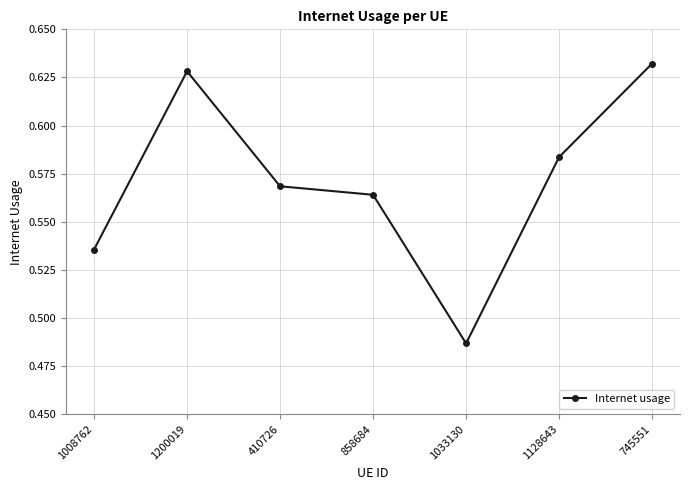

Which label corresponds to the largest value in the chart?

745551